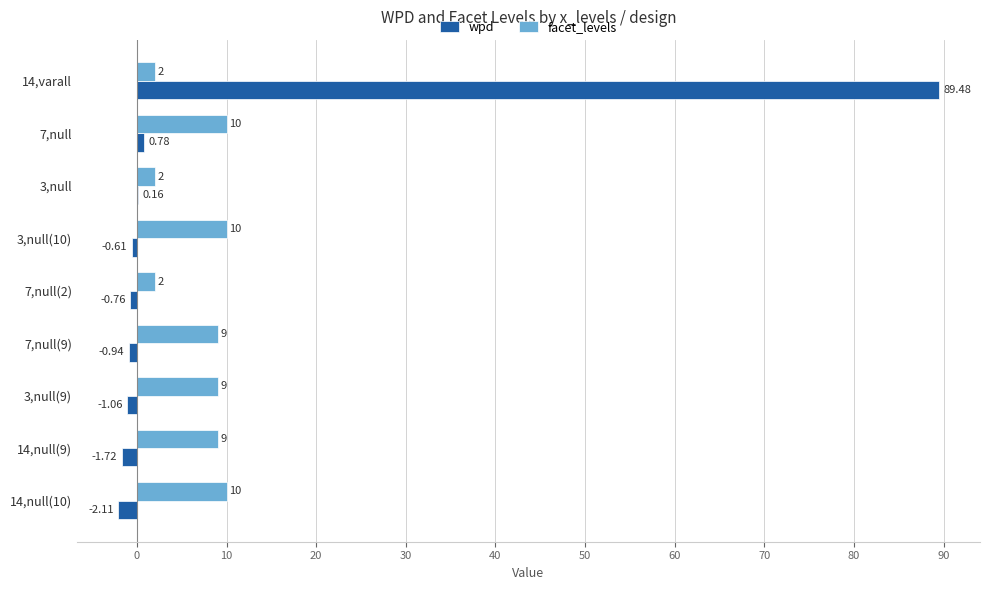

At which category is the sum across all series the highest?

14,varall